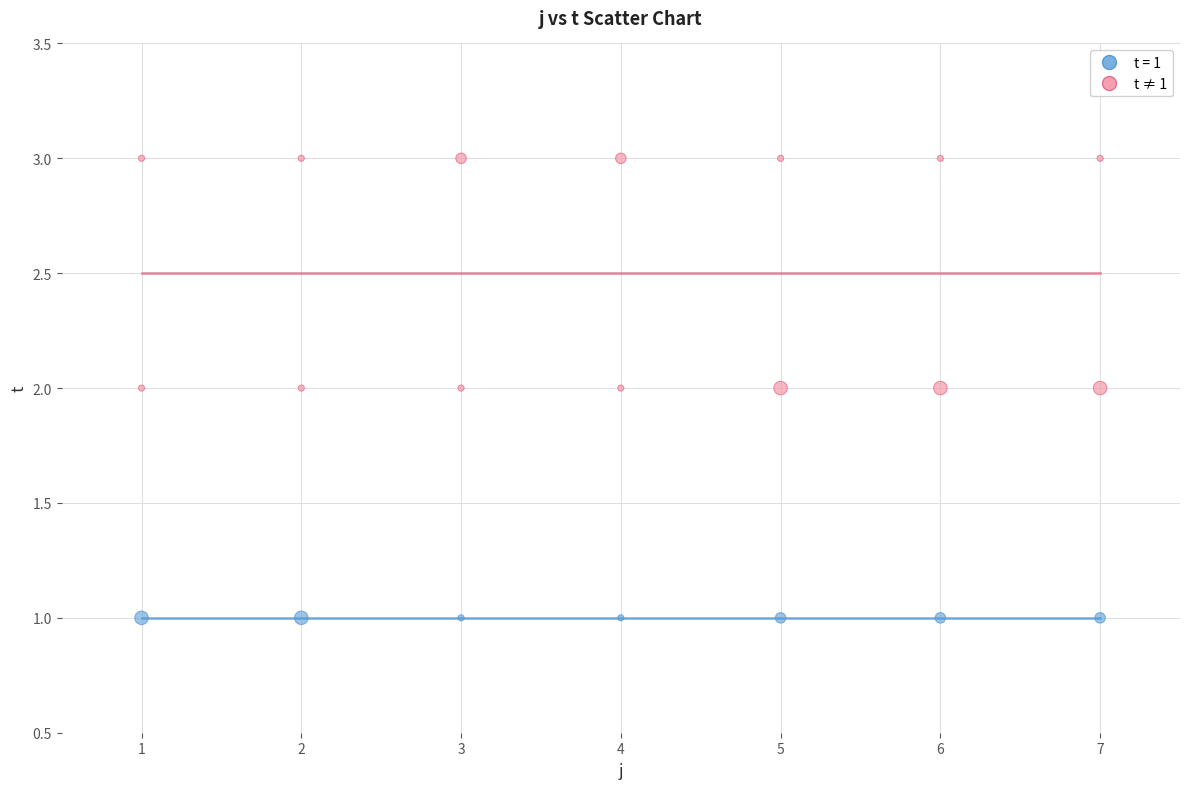

Which series reaches the minimum Y coordinate?

t = 1